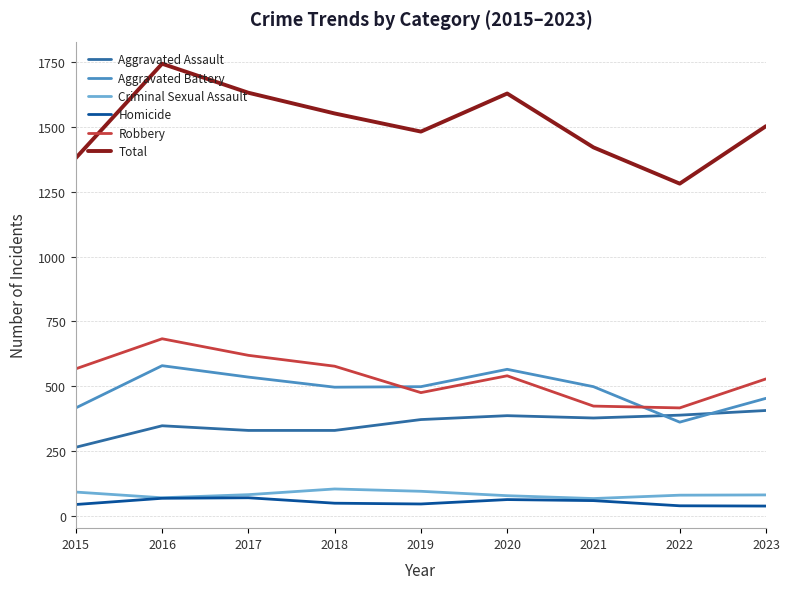

Count the number of categories in the chart.

9